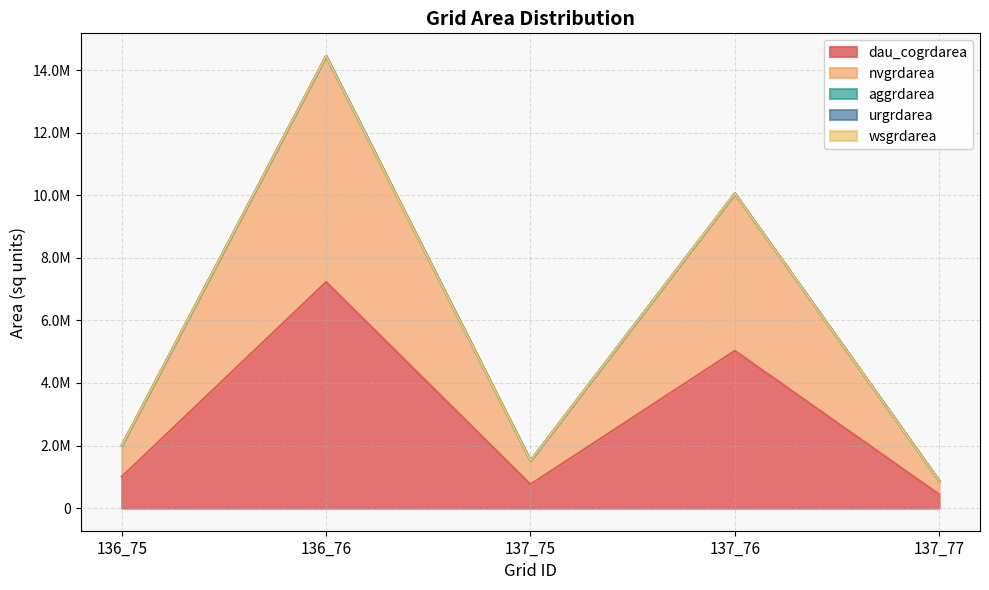

At which category is the sum across all series the highest?

136_76